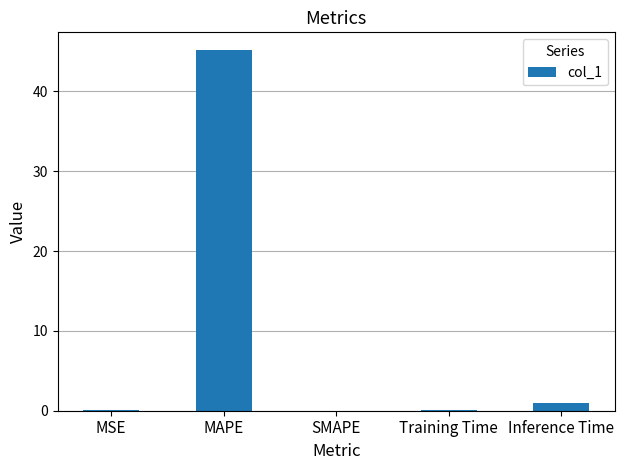

The chart shows a value of 45.1 at MAPE. True or false?

True